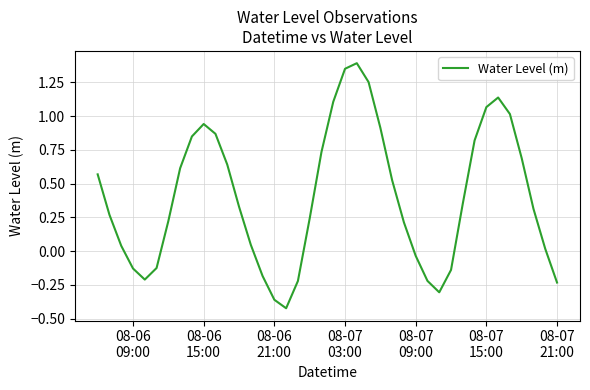

Is this an area chart (filled region under the line)?

No